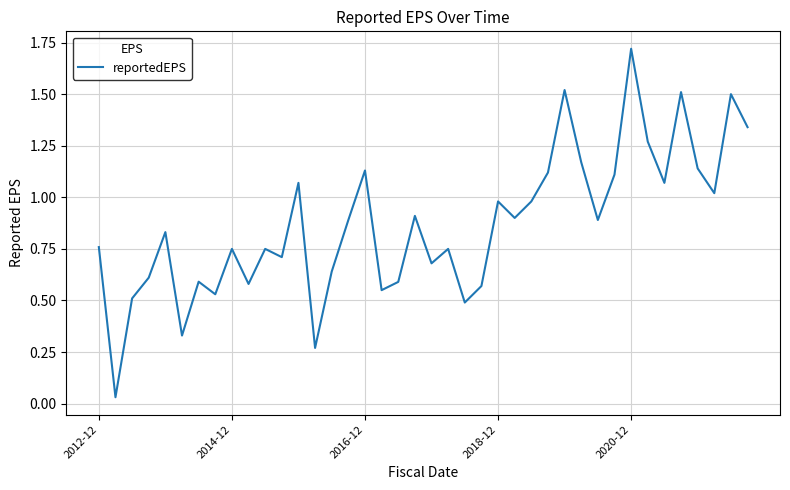

Which category has the highest value across all series?

2020-12